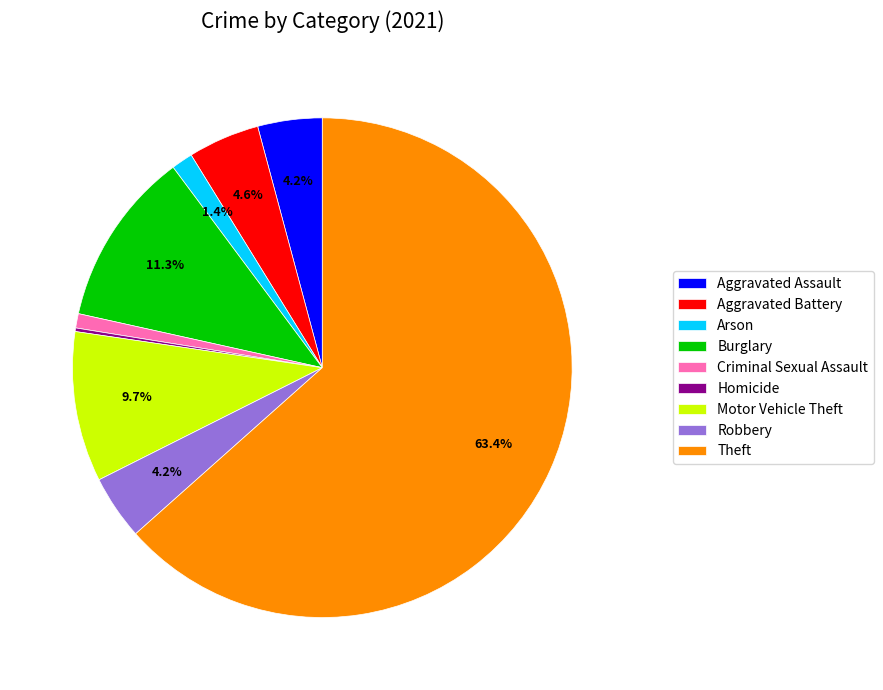

Does Theft represent more than half of the total?

Yes